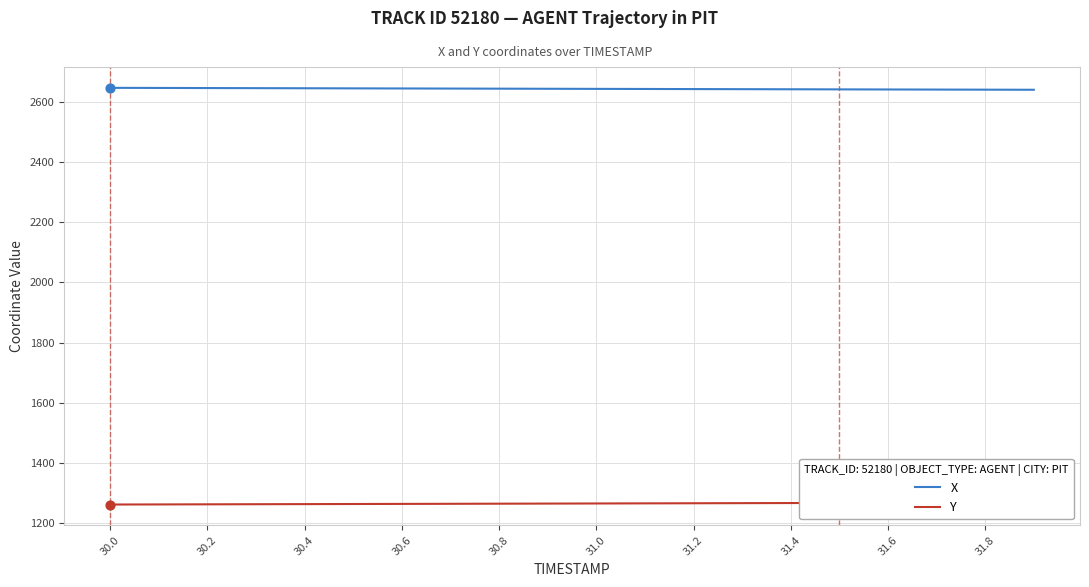

The X series shows 1505.9 at 31.2. True or false?

False